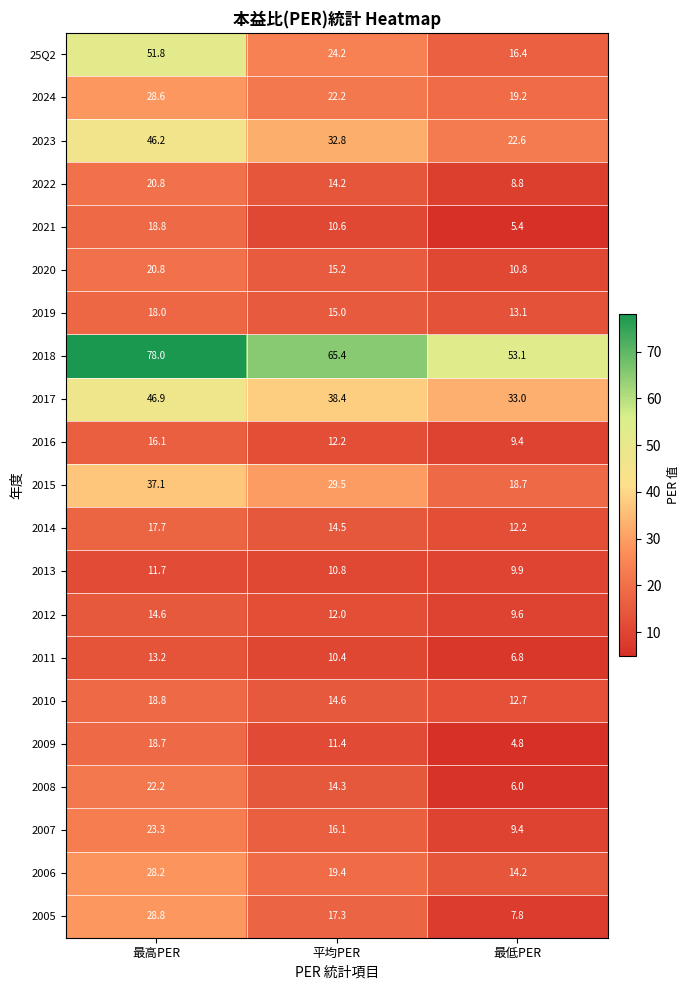

Which series has the largest total across all categories?

2018